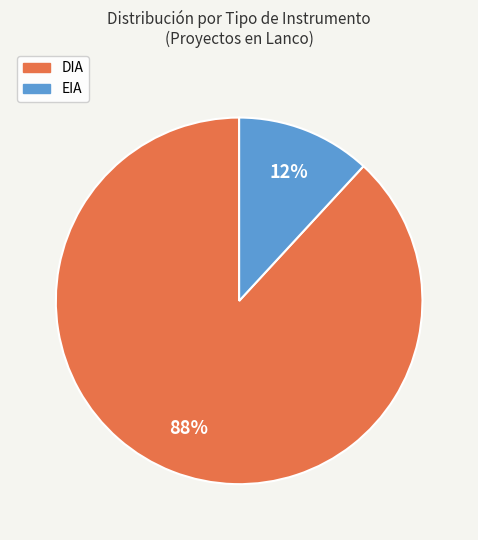

Is there a majority slice in this chart?

Yes